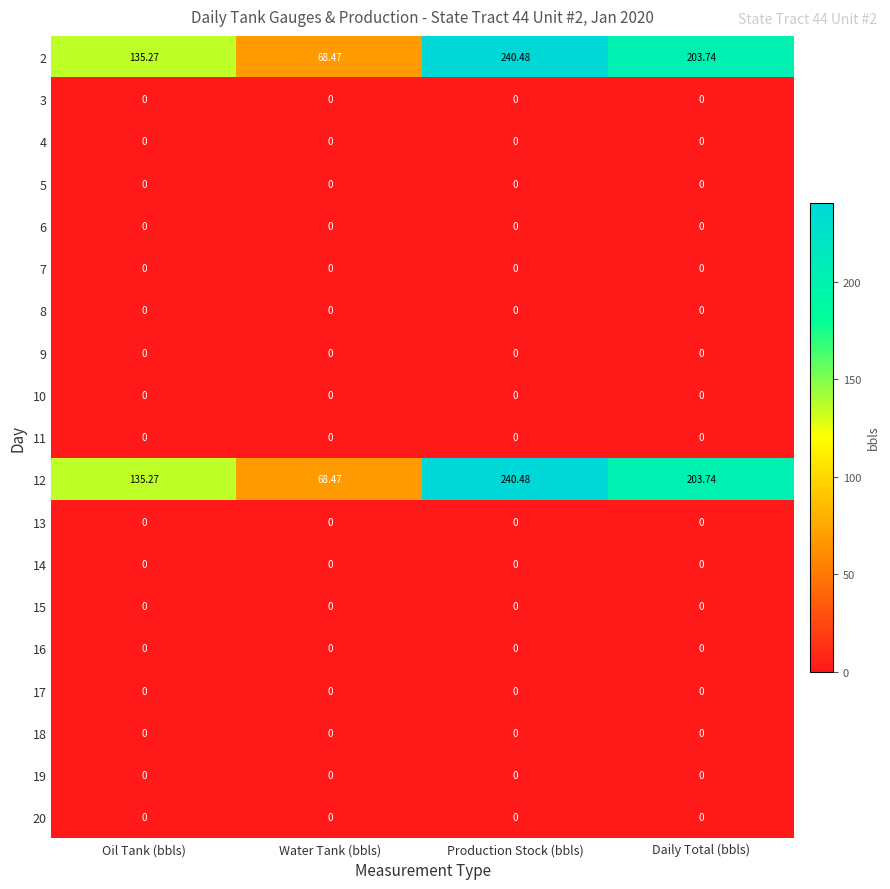

Which category has the highest value across all series?

Production Stock (bbls)